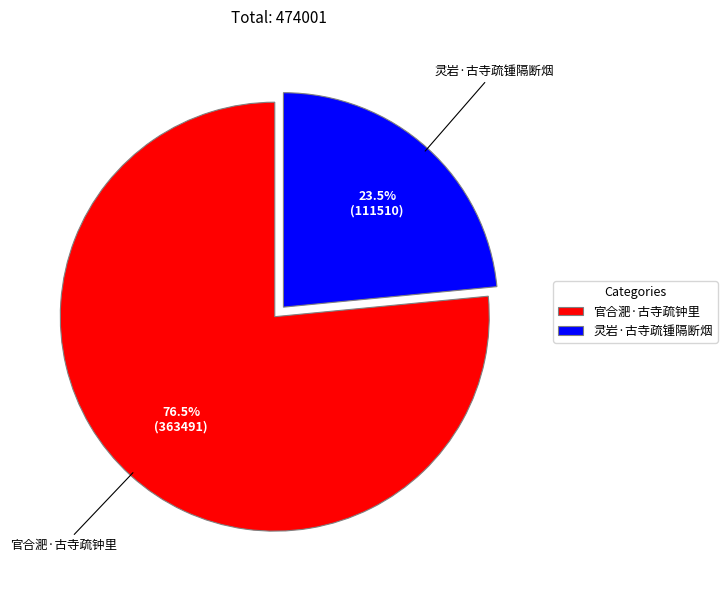

Which slice is the smallest?

灵岩·古寺疏锺隔断烟